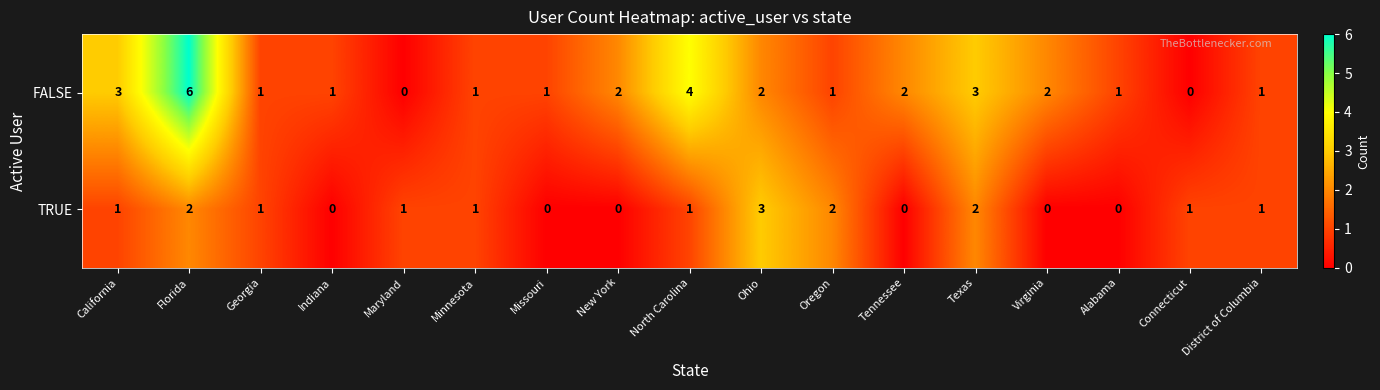

Is the value of FALSE at Alabama greater than the value of TRUE at Oregon?

No